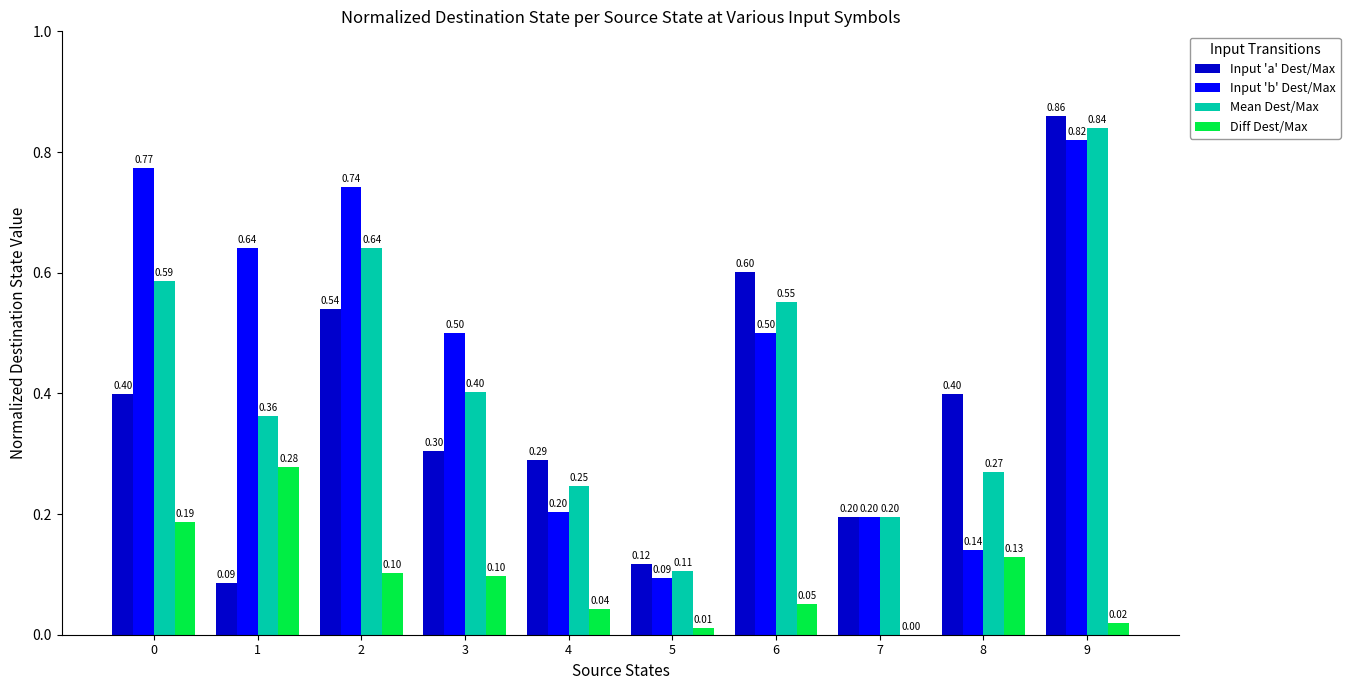

At which category is the sum across all series the highest?

9